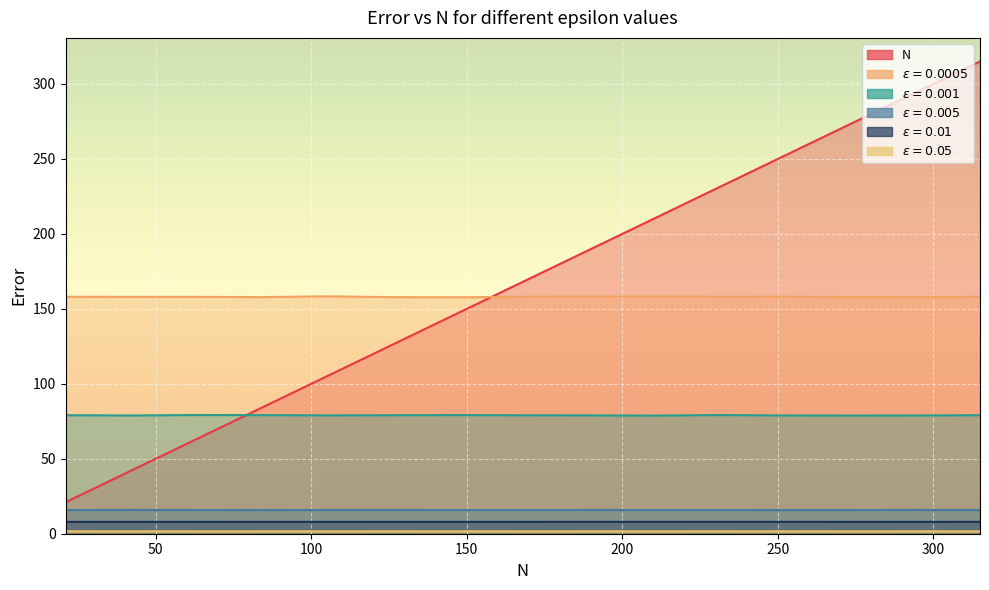

Which series has the widest spread of values?

N